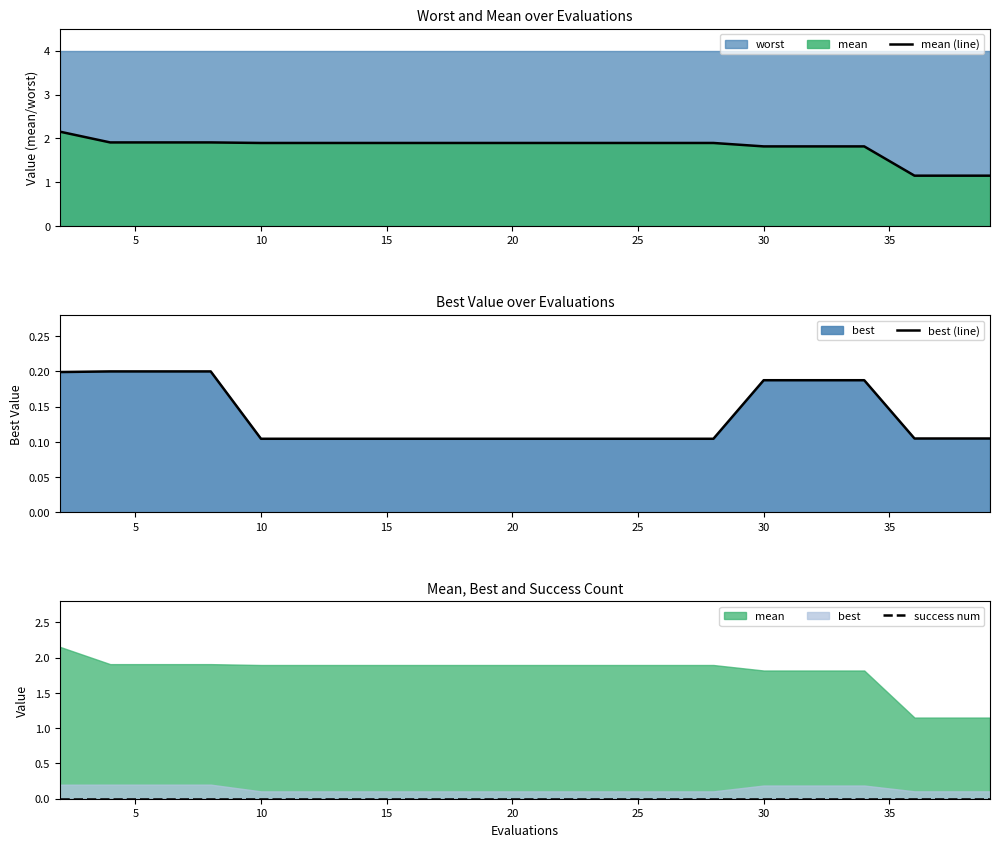

True or false: success num has a value of 0.0 at 10.

True